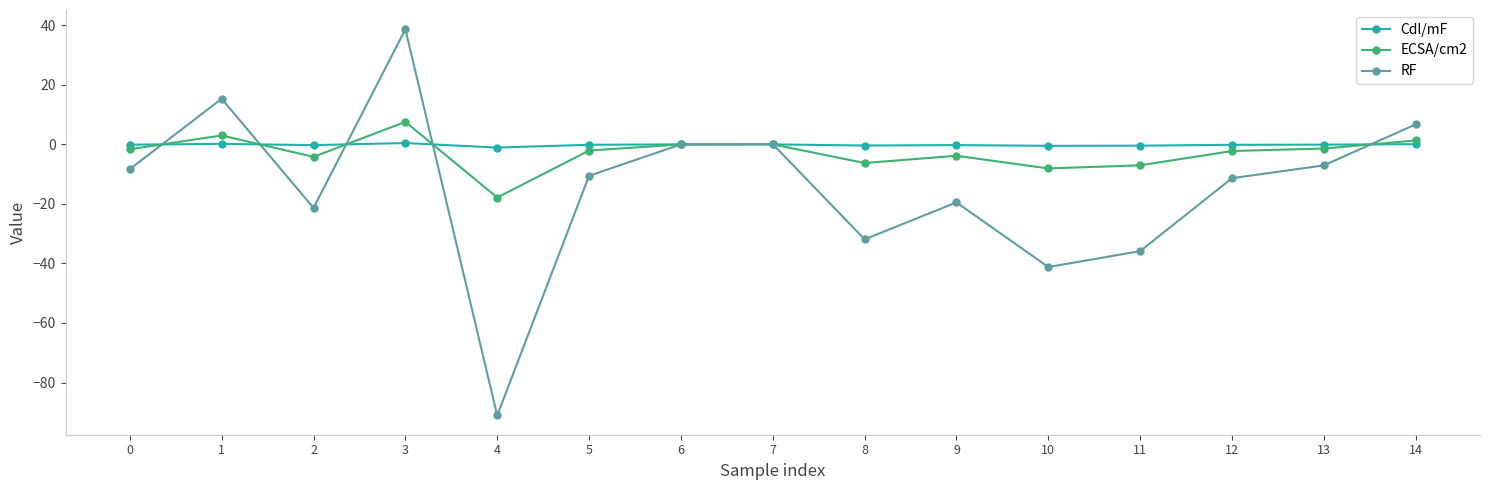

True or false: ECSA/cm2 has a value of -1.4 at 8.

False